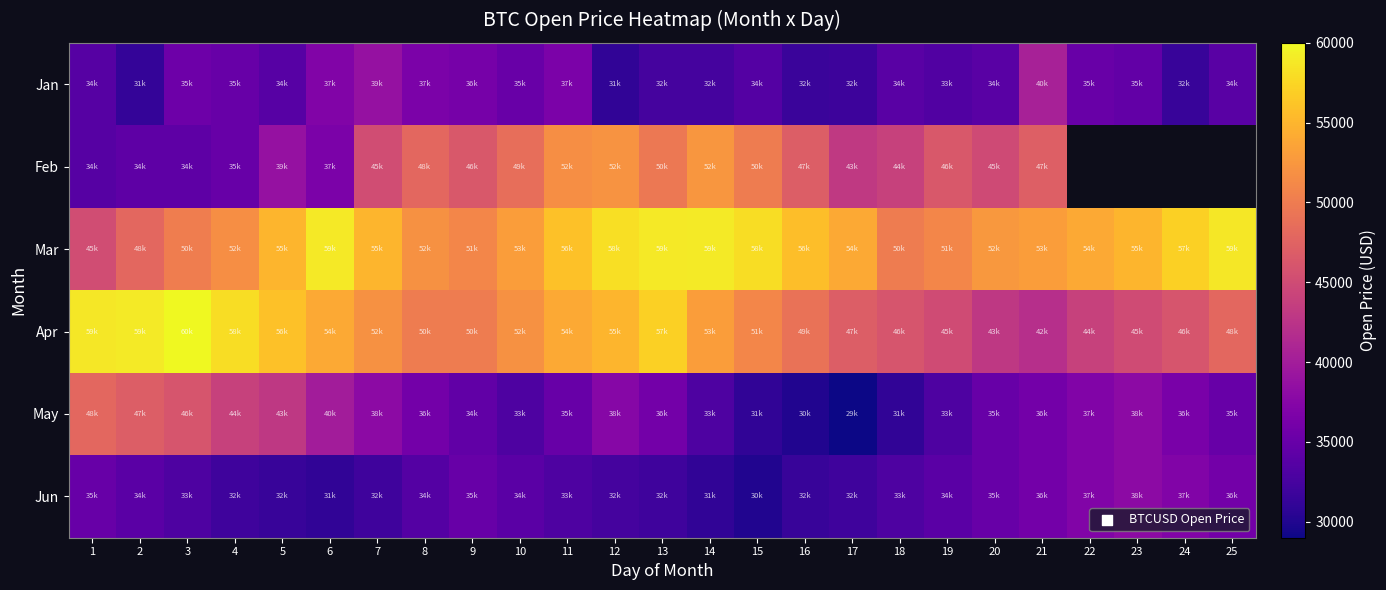

Between 2 and 11, which is larger?

11